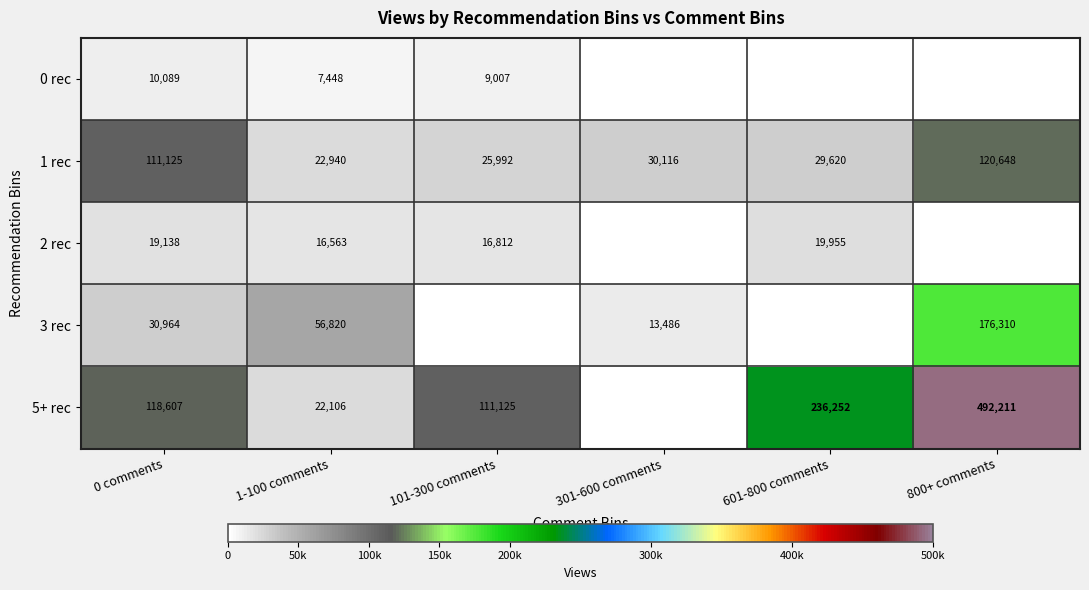

Is it true that 2 rec equals 23250 at 1-100 comments?

False